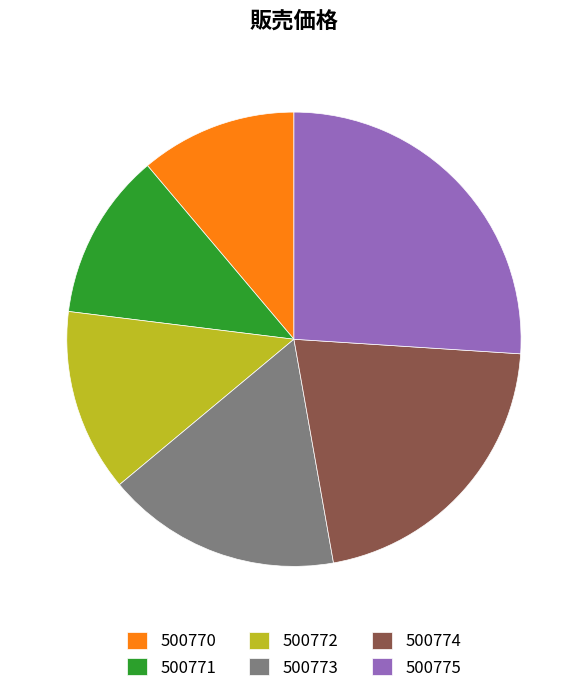

Is 500770 the majority of the pie?

No